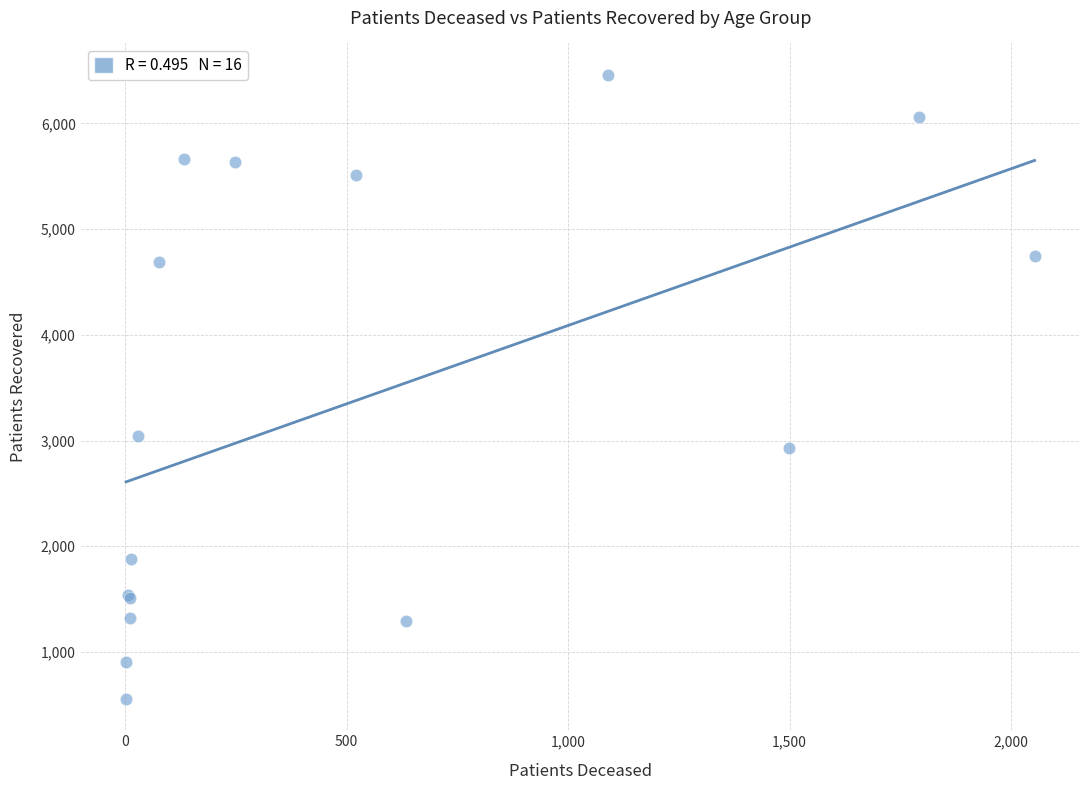

What Y value in the scatter plot is closest to 3507?

3046